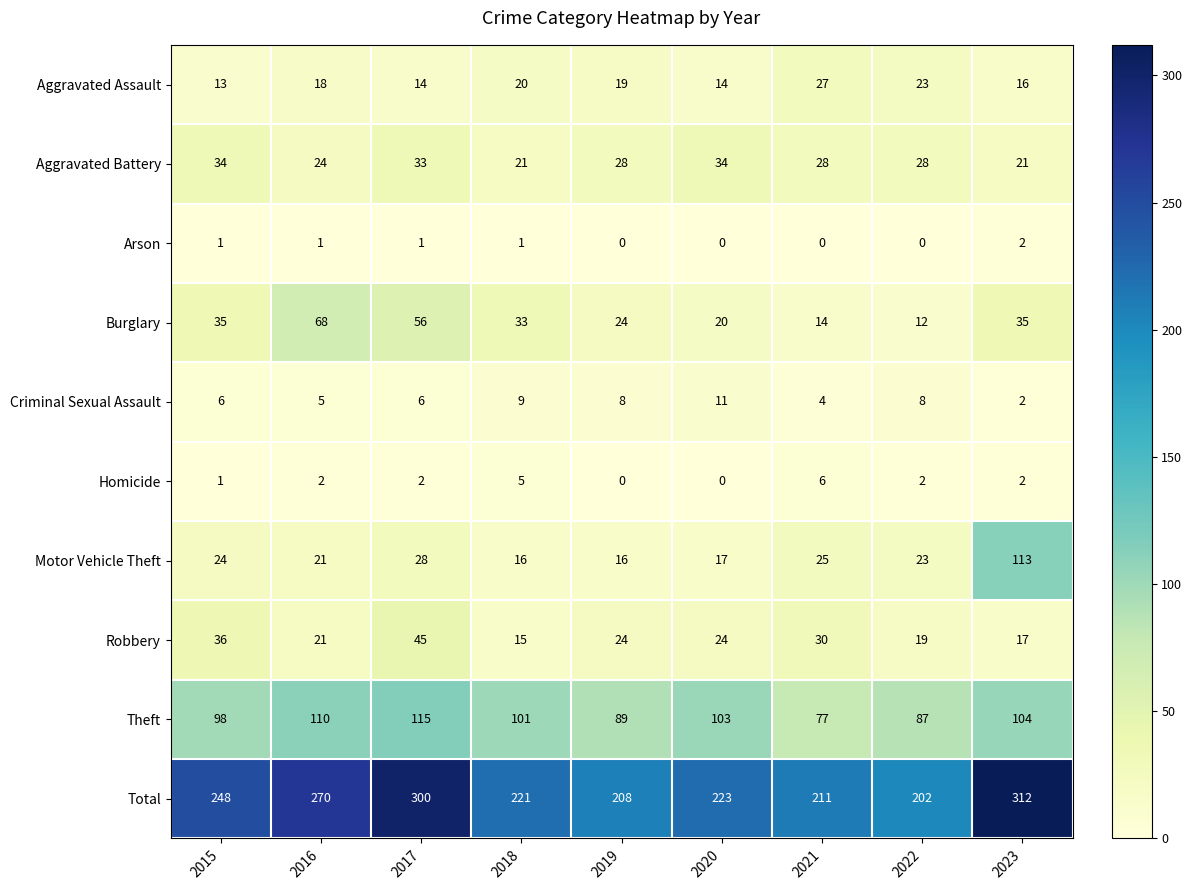

Which series has the largest total across all categories?

Total